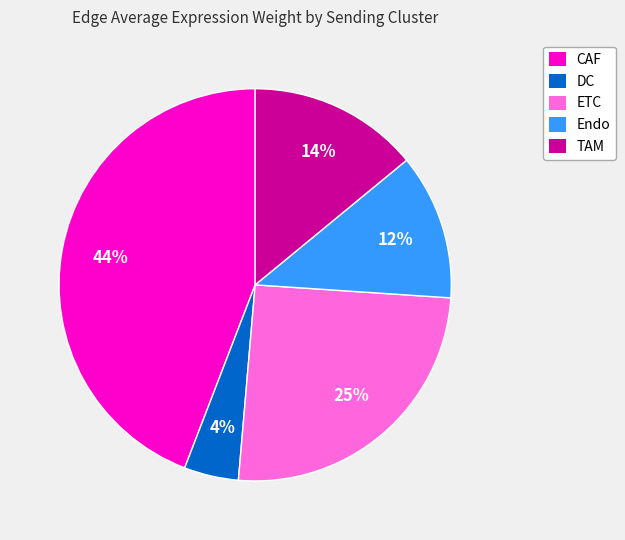

To the nearest percent, what is the difference between the largest and smallest slice percentages?

40%